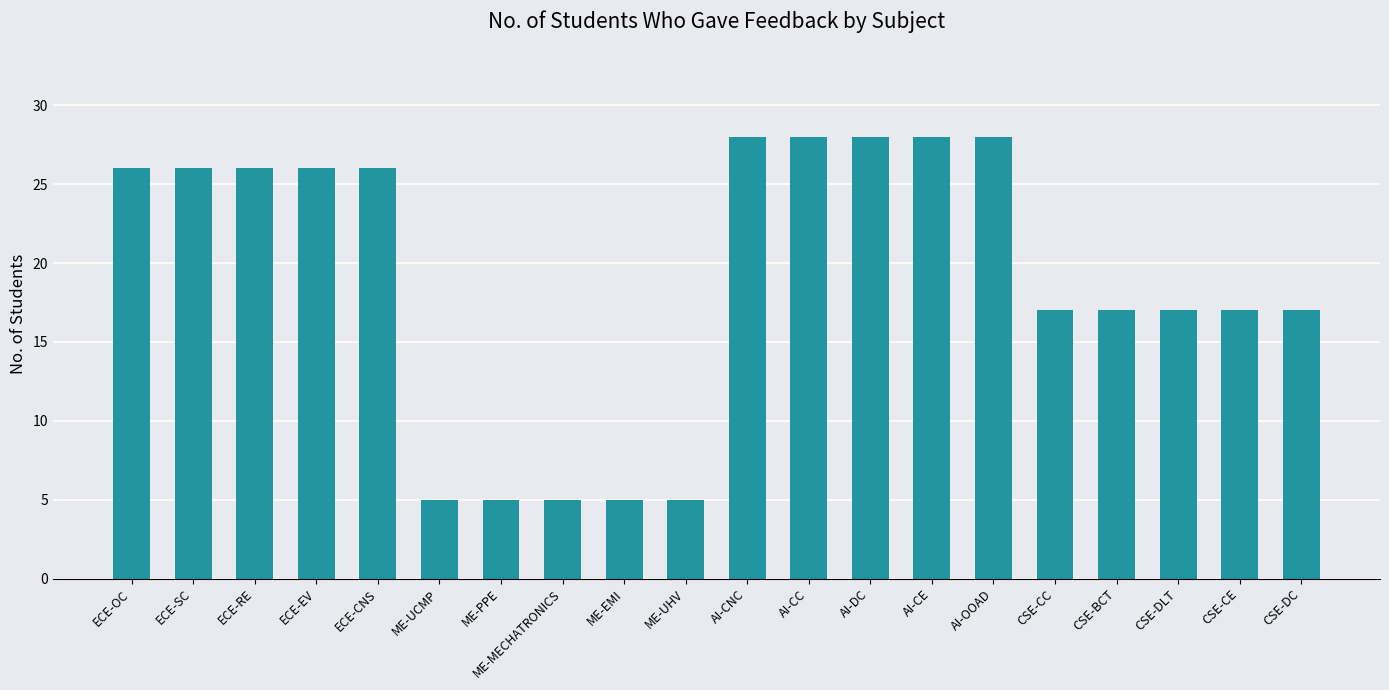

How many values are below 26?

10